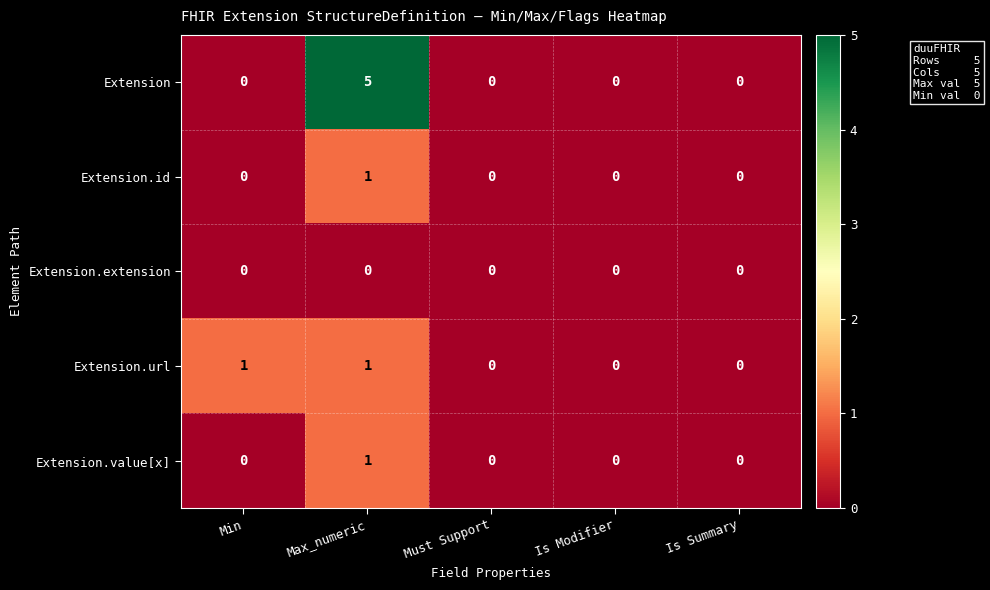

At which label does Extension reach its peak?

Max_numeric